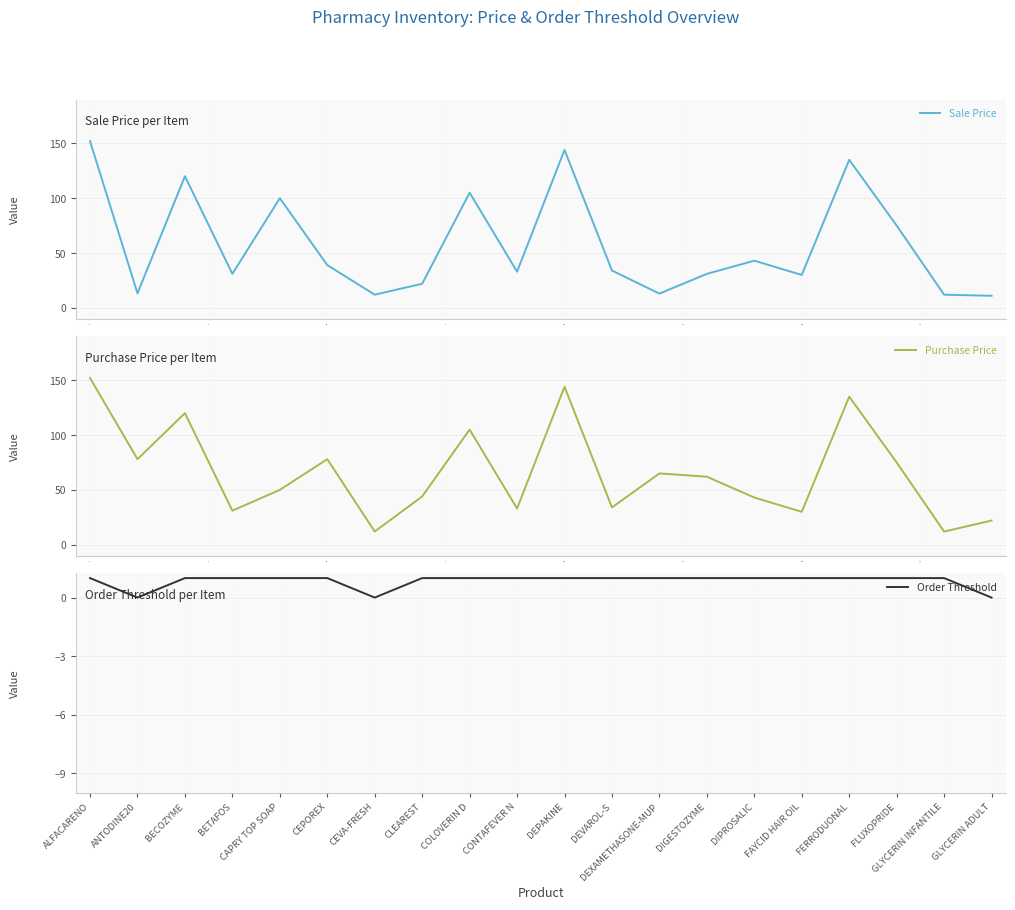

True or false: Sale Price and Purchase Price intersect in this chart.

True